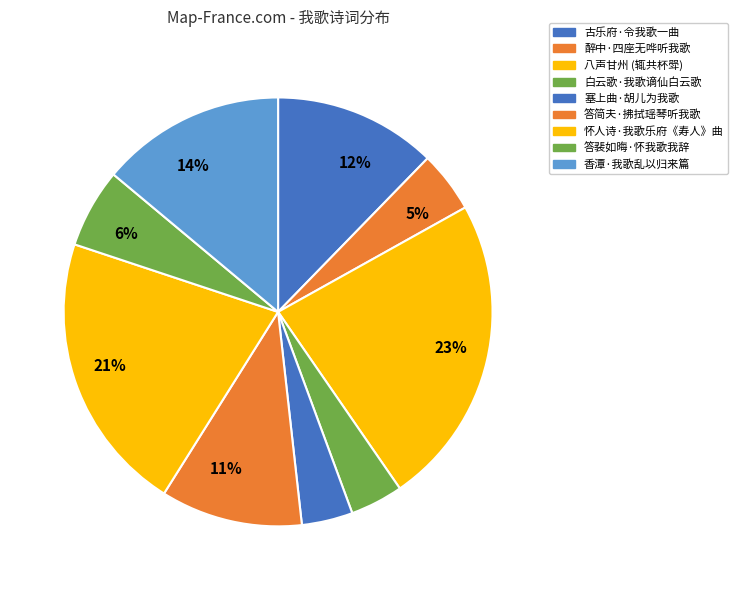

Is 答裴如晦·怀我歌我辞 the majority of the pie?

No